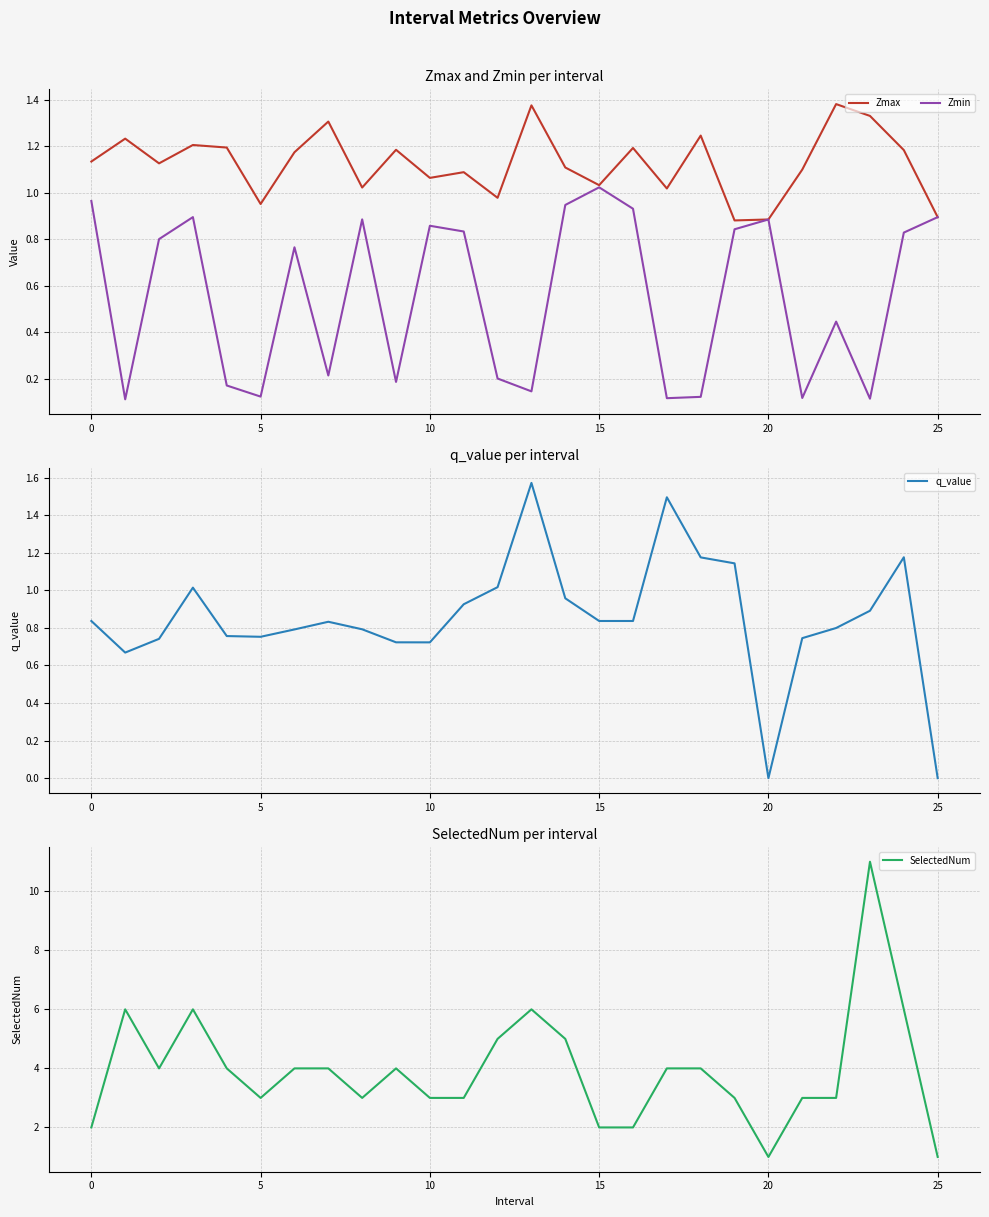

What is the difference between the maximum and minimum values in the SelectedNum series?

10